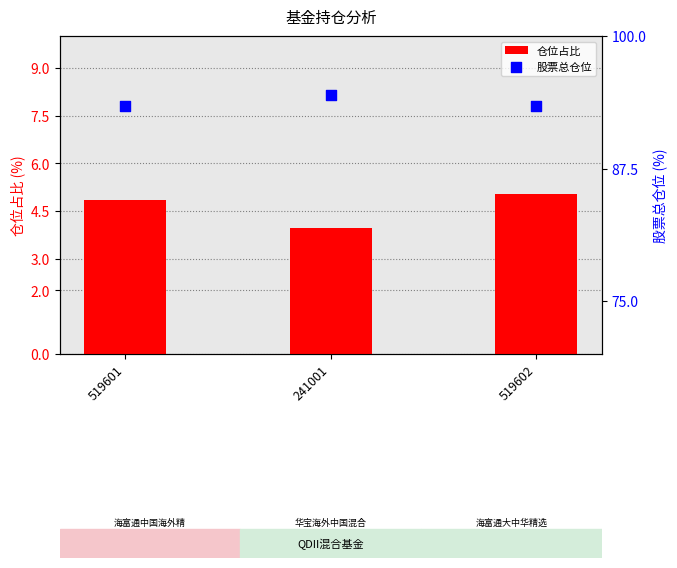

What is the total value across all series at 519601?

98.2